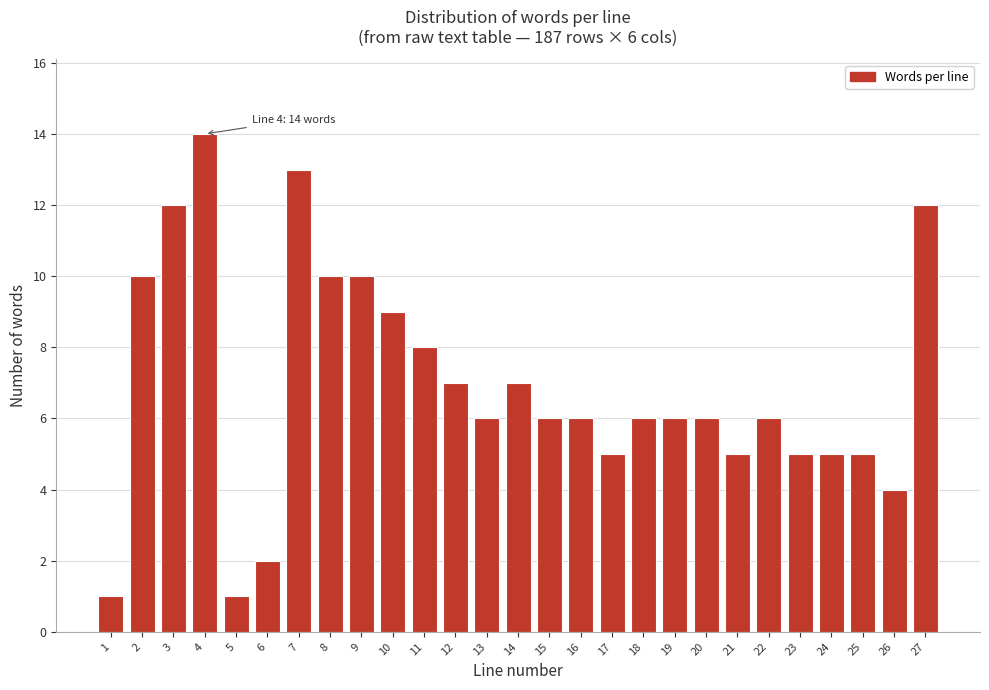

Reading left to right, extract all data points from this chart.

1=1	2=10	3=12	4=14	5=1	6=2	7=13	8=10	9=10	10=9	11=8	12=7	13=6	14=7	15=6	16=6	17=5	18=6	19=6	20=6	21=5	22=6	23=5	24=5	25=5	26=4	27=12